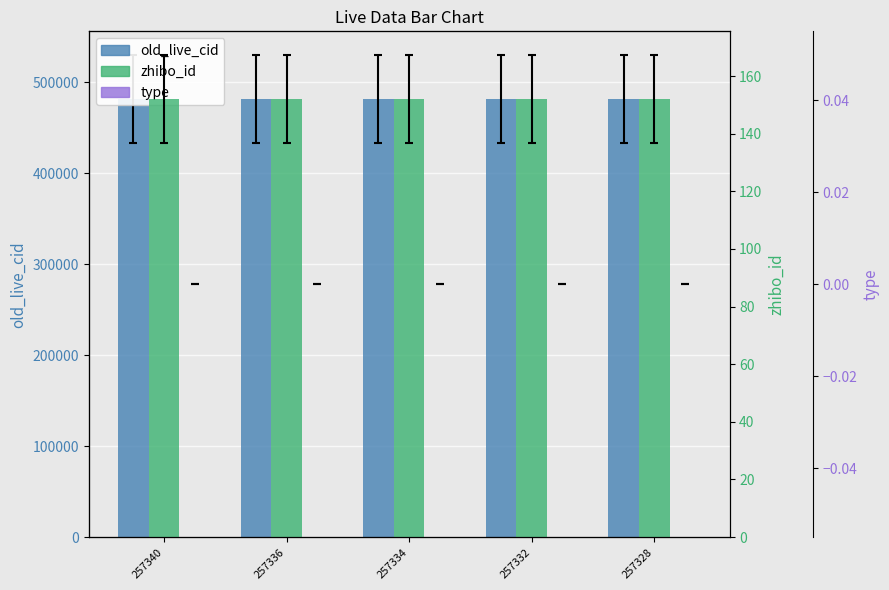

At which category is the sum across all series the highest?

257340